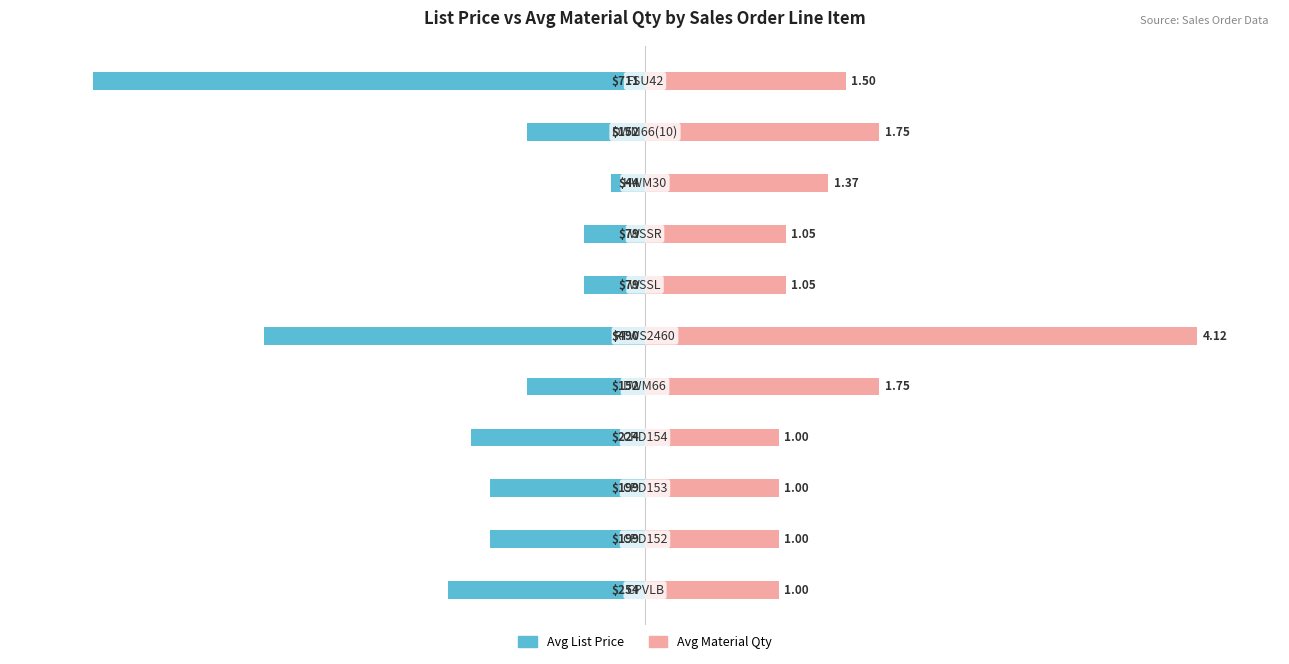

How many groups of bars are there?

11